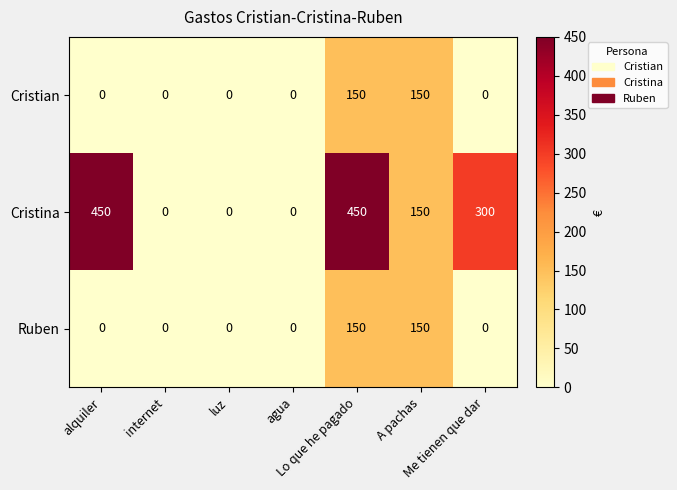

Which series has the largest total across all categories?

Cristina